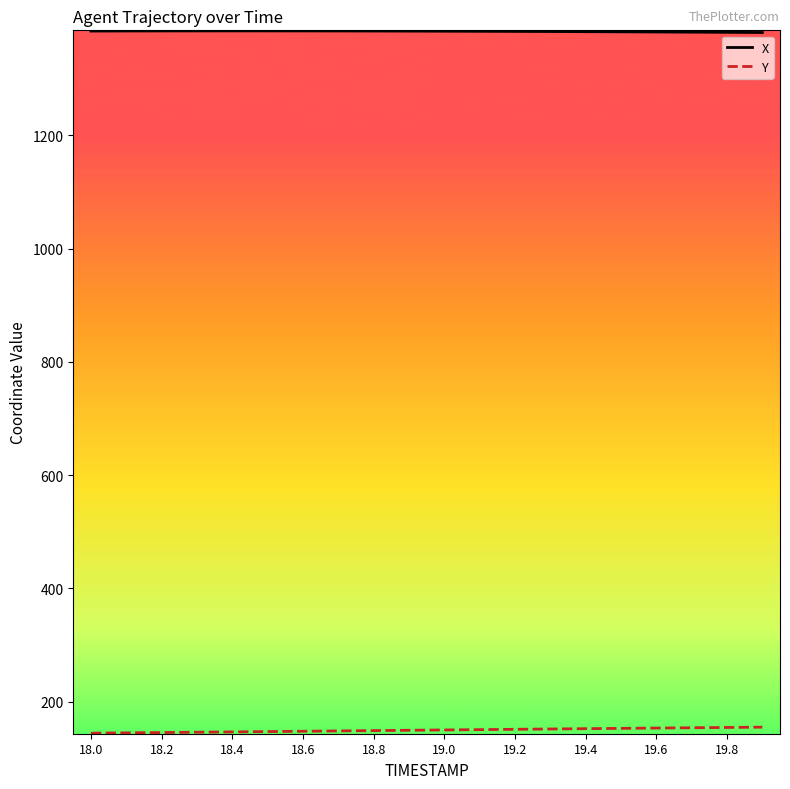

What is the smallest value displayed?

144.2